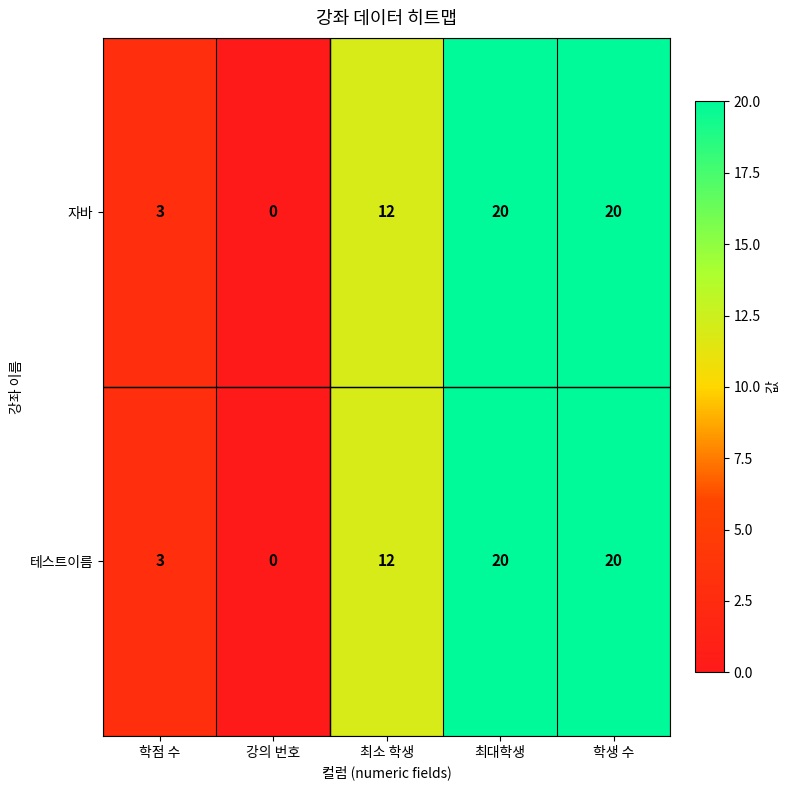

The value of 테스트이름 at 최소 학생 is 20. True or false?

False